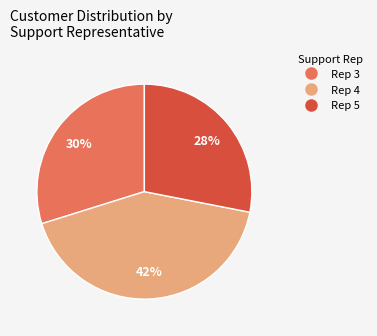

To the nearest percent, what is the average slice percentage?

33%